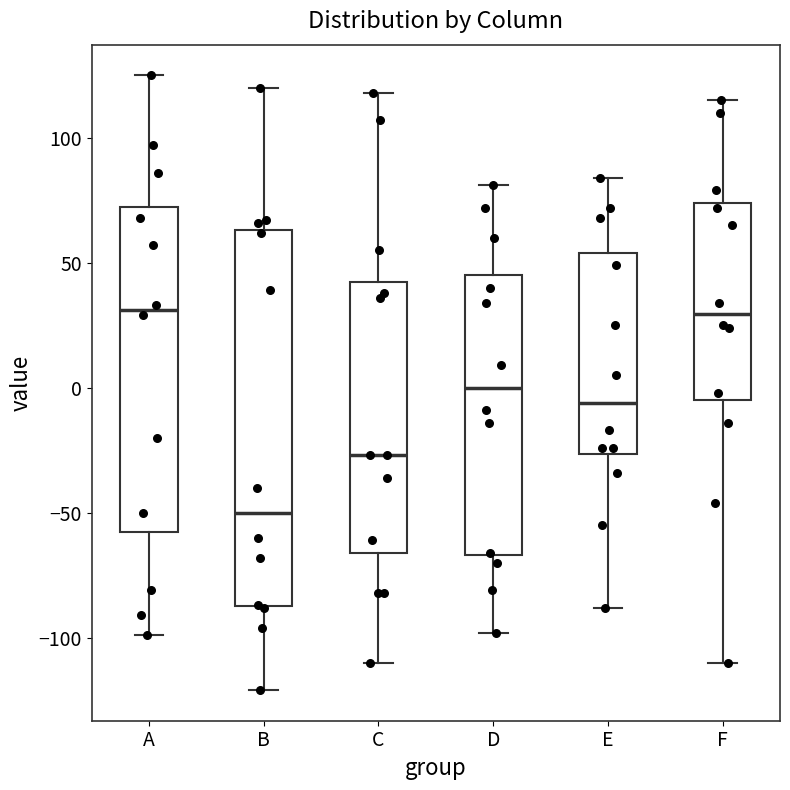

Reading left to right, read every box against the y-axis: the position of its median line, the range the box covers, and the ends of its whiskers. The values are not printed on the chart, so give them approximately, as read against the axis.

A: median 30, box -60 to 75, whiskers -100 to 125
B: median -50, box -85 to 65, whiskers -120 to 120
C: median -25, box -65 to 40, whiskers -110 to 120
D: median 0, box -65 to 45, whiskers -100 to 80
E: median -5, box -25 to 55, whiskers -90 to 85
F: median 30, box -5 to 75, whiskers -110 to 115